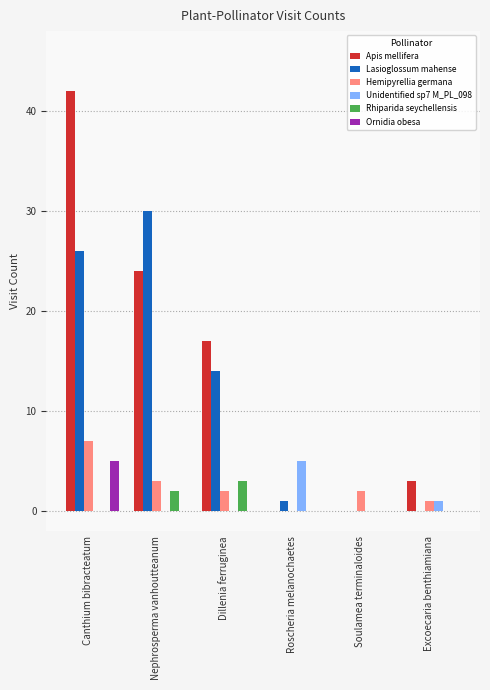

Which category has the highest value across all series?

Canthium bibracteatum